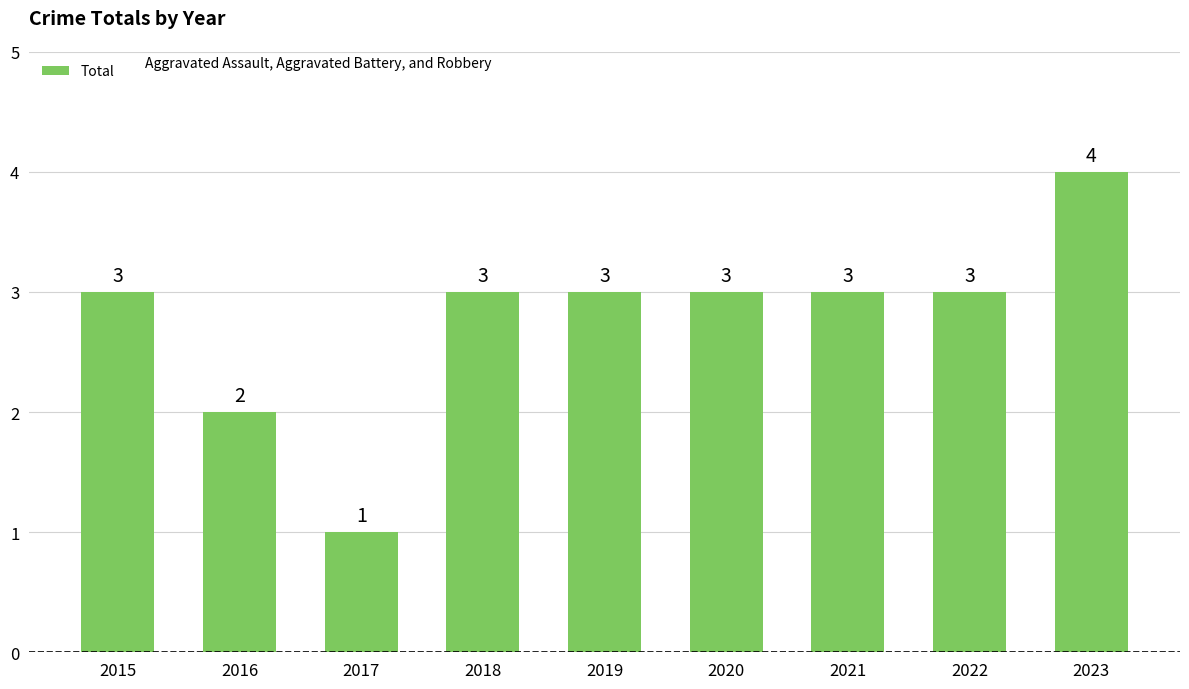

Reading left to right, extract all data points from this chart.

2015=3	2016=2	2017=1	2018=3	2019=3	2020=3	2021=3	2022=3	2023=4